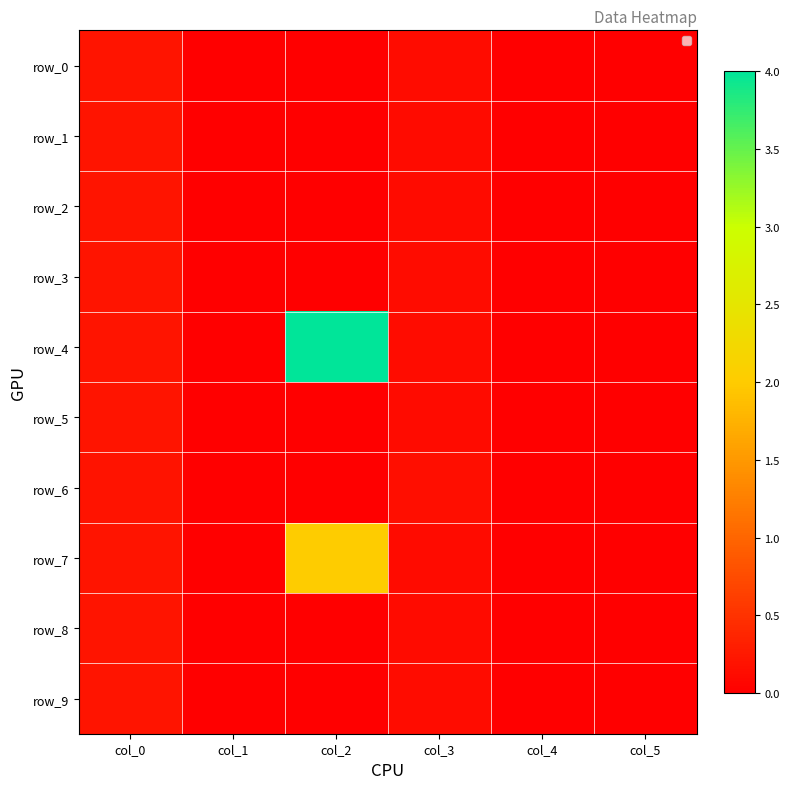

Count the row_0 values in the range 0 to 1.

6